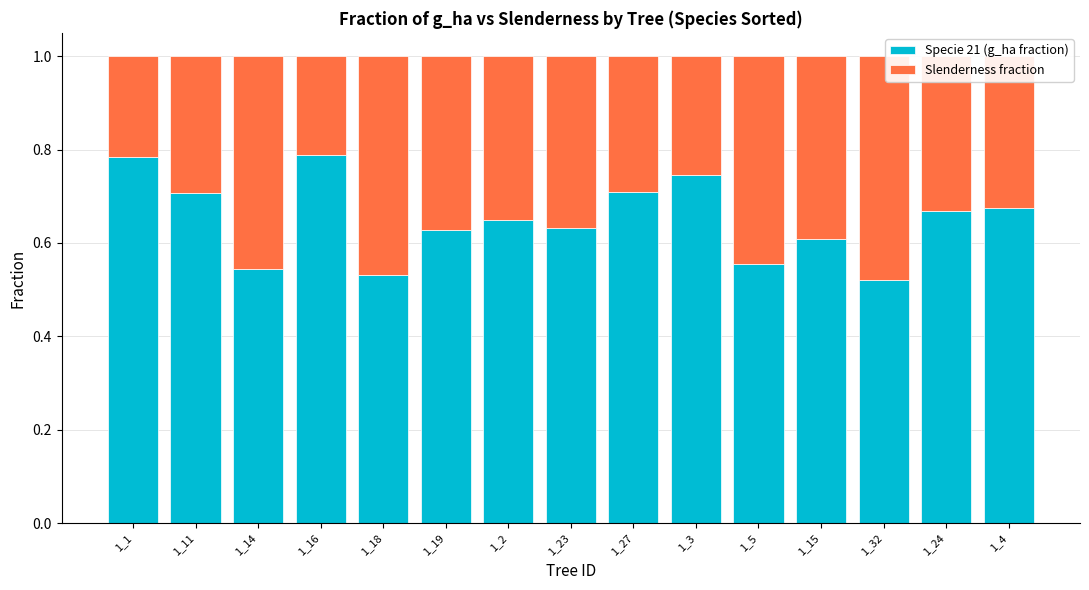

The value of Specie 21 (g_ha fraction) at 1_18 is 0.2. True or false?

False